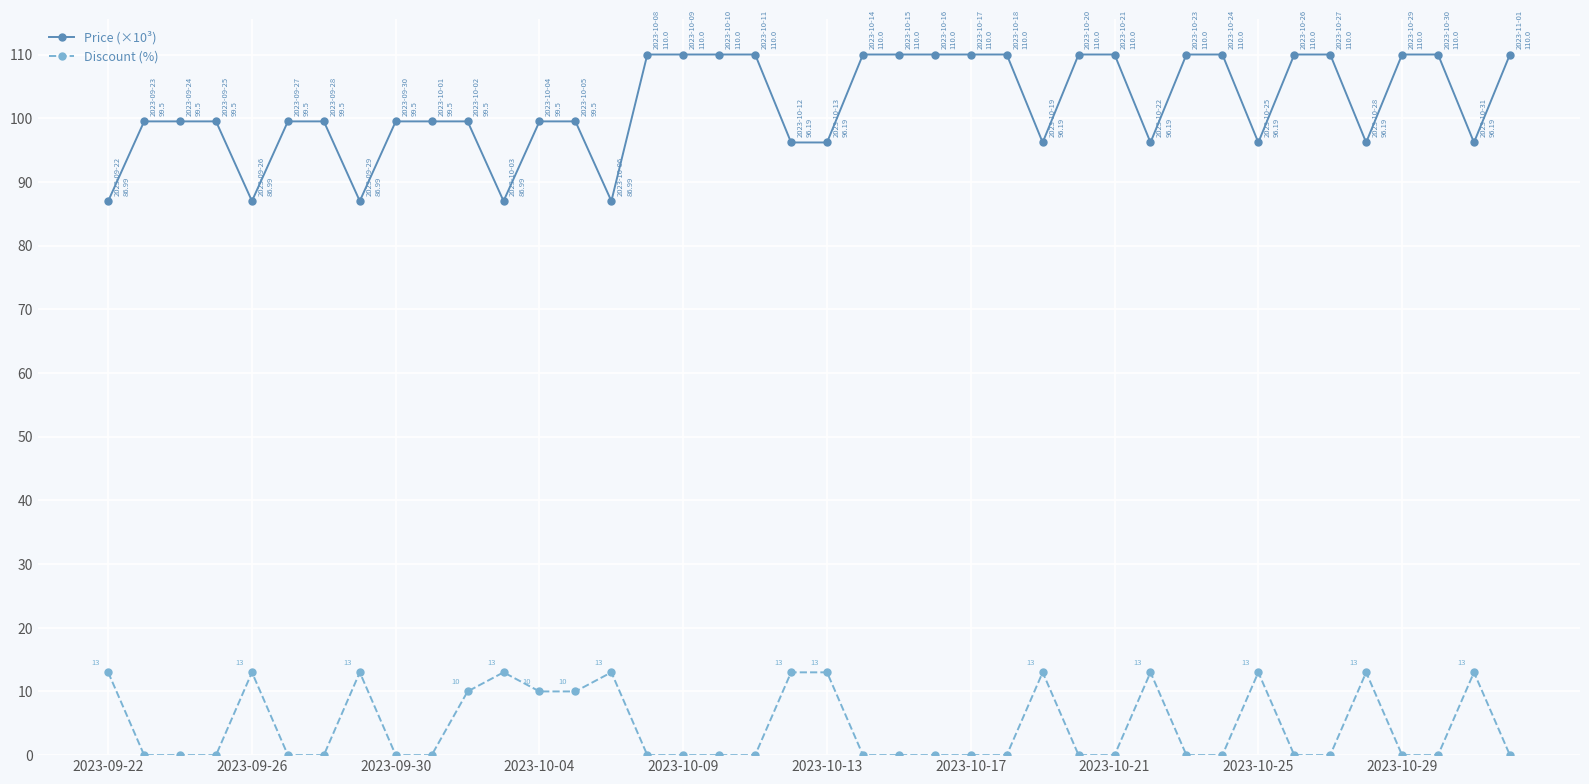

Which series has the largest total across all categories?

Price (×10³)